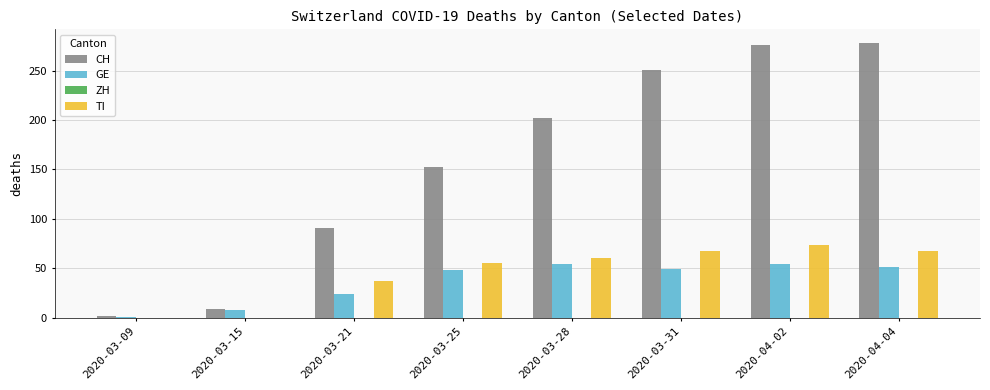

Between 2020-03-15 and 2020-04-04, which series saw the biggest shift?

CH